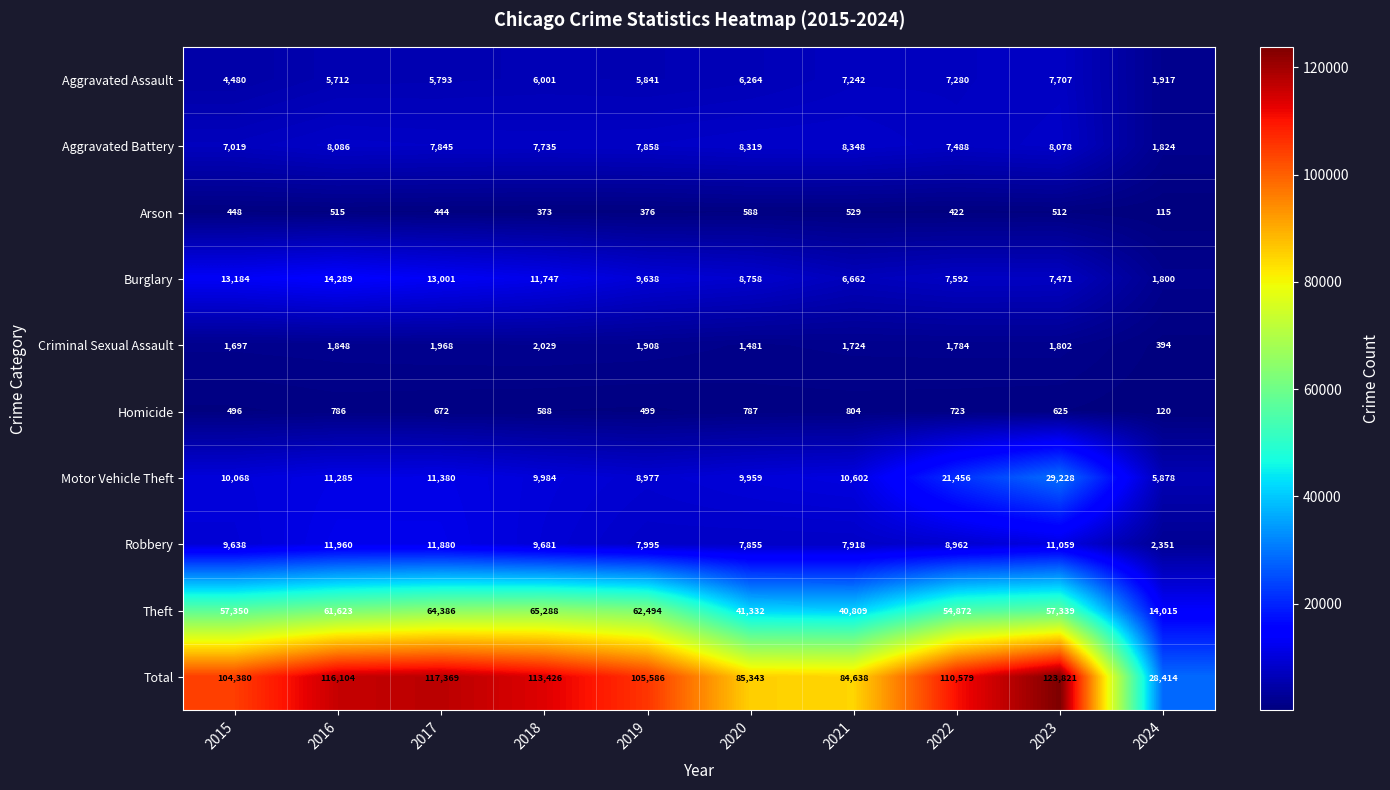

What is the difference between the maximum and minimum values in the Arson series?

473